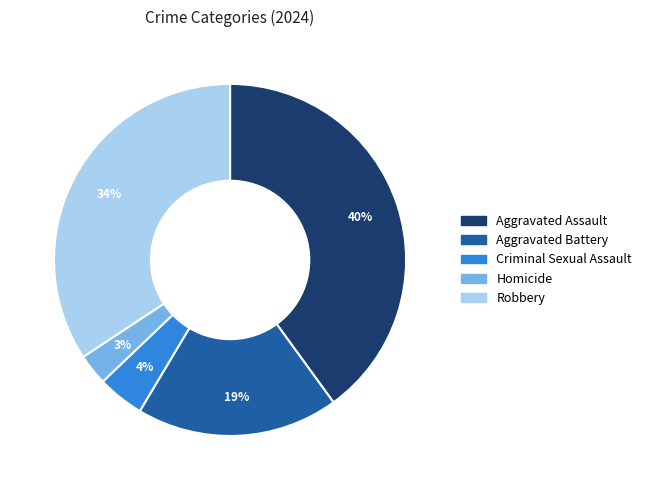

To the nearest percent, what is the difference between the largest and smallest slice percentages?

37%